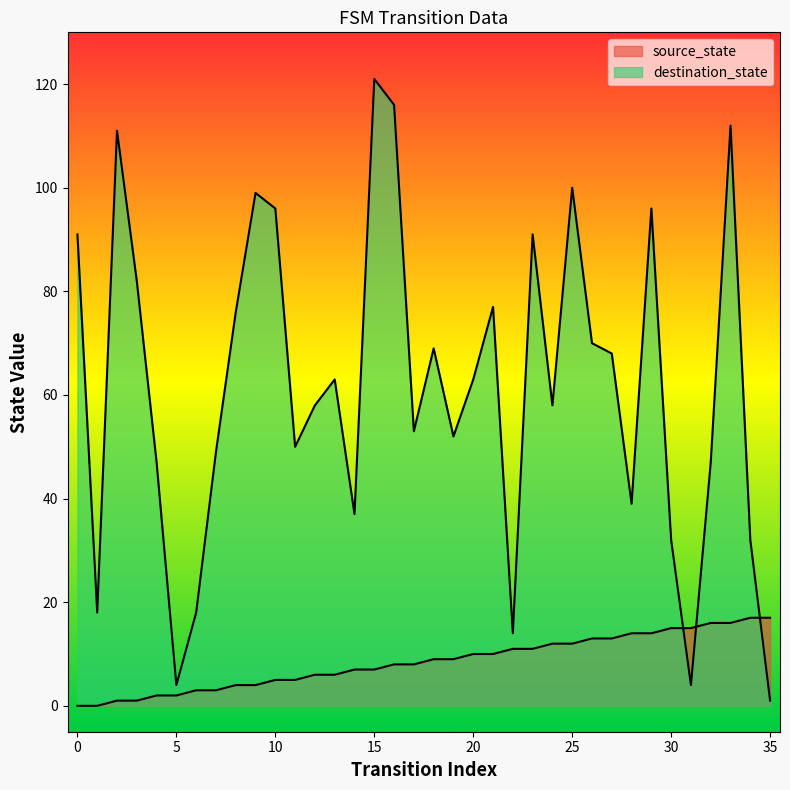

Reading right to left, extract all data points from this chart.

source_state: 17	17	16	16	15	15	14	14	13	13	12	12	11	11	10	10	9	9	8	8	7	7	6	6	5	5	4	4	3	3	2	2	1	1	0	0
destination_state: 1	32	112	47	4	32	96	39	68	70	100	58	91	14	77	63	52	69	53	116	121	37	63	58	50	96	99	76	49	18	4	47	82	111	18	91